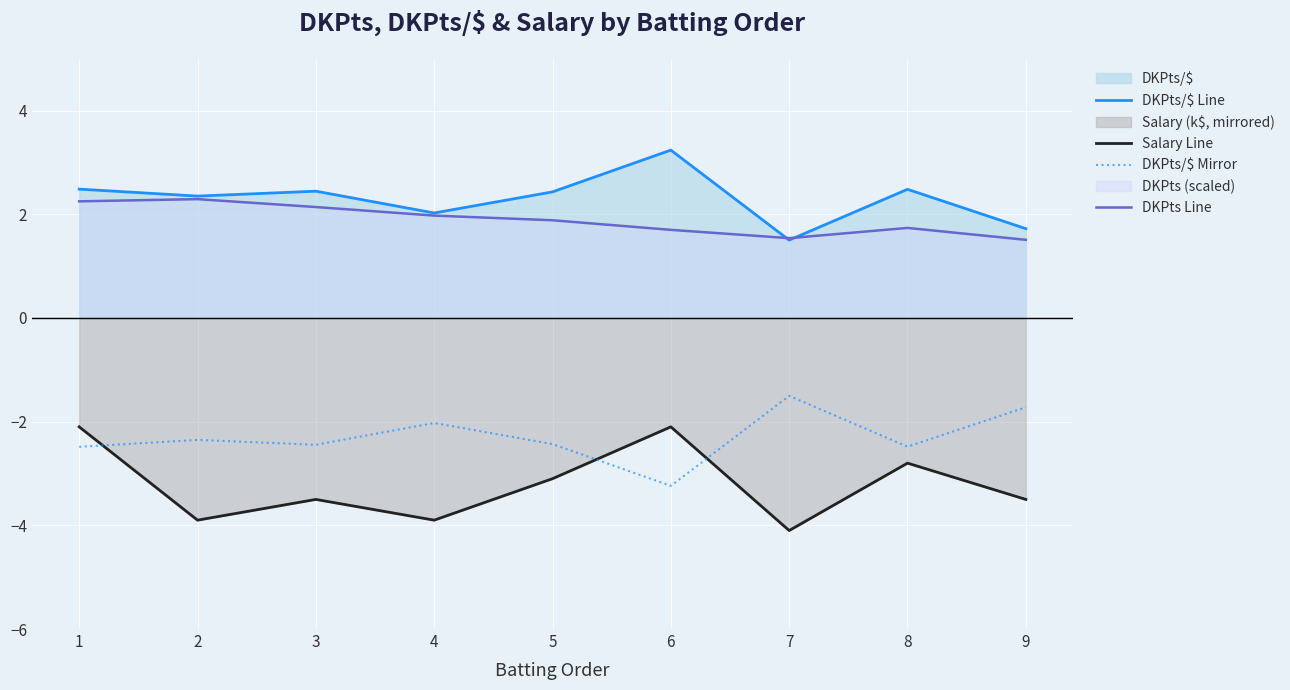

How many data points does each series have?

9